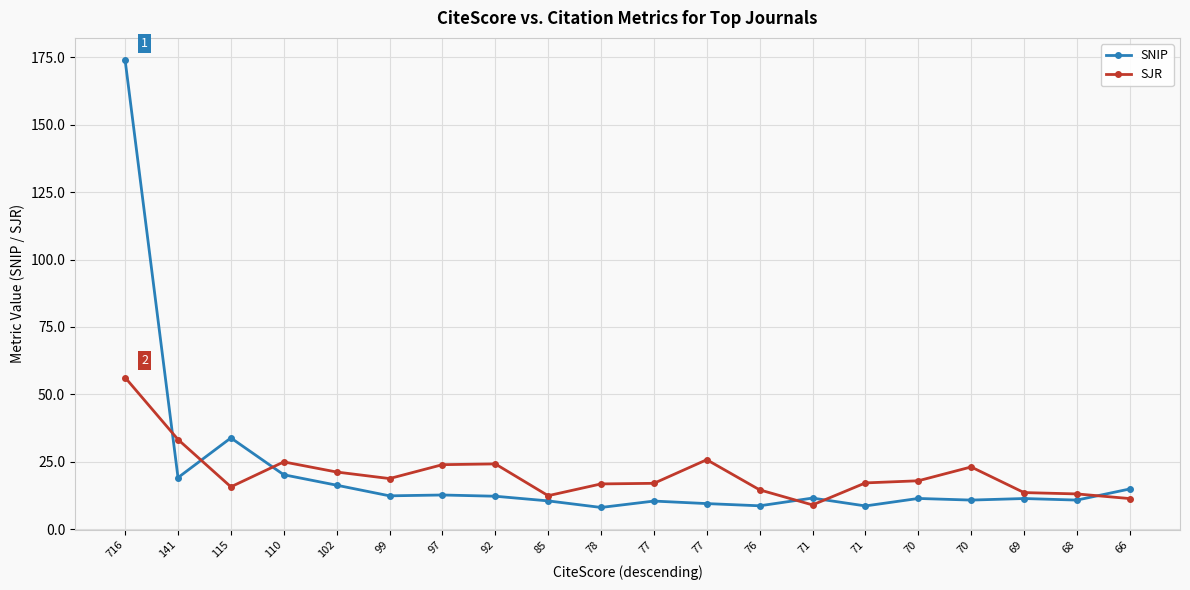

How many distinct data groups are displayed?

2